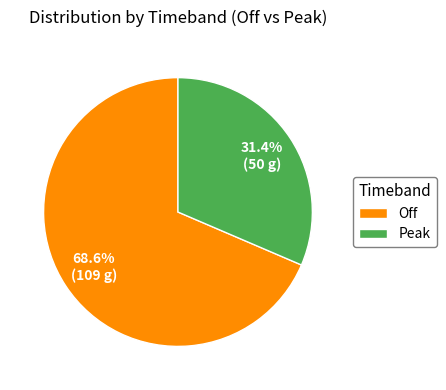

To the nearest percent, what percentage of the pie is Peak?

31%